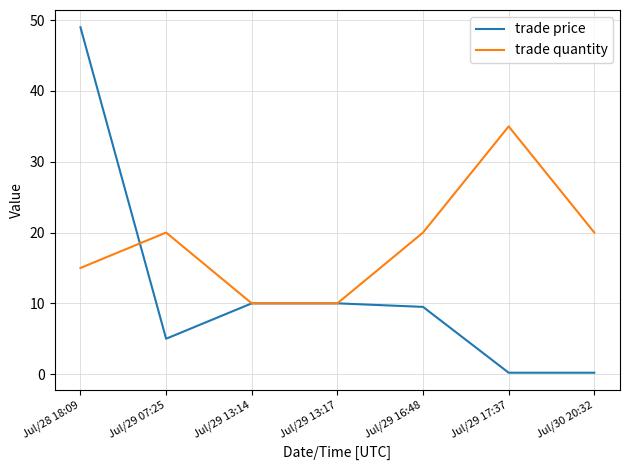

The trade price series shows 0.2 at Jul/30 20:32. True or false?

True